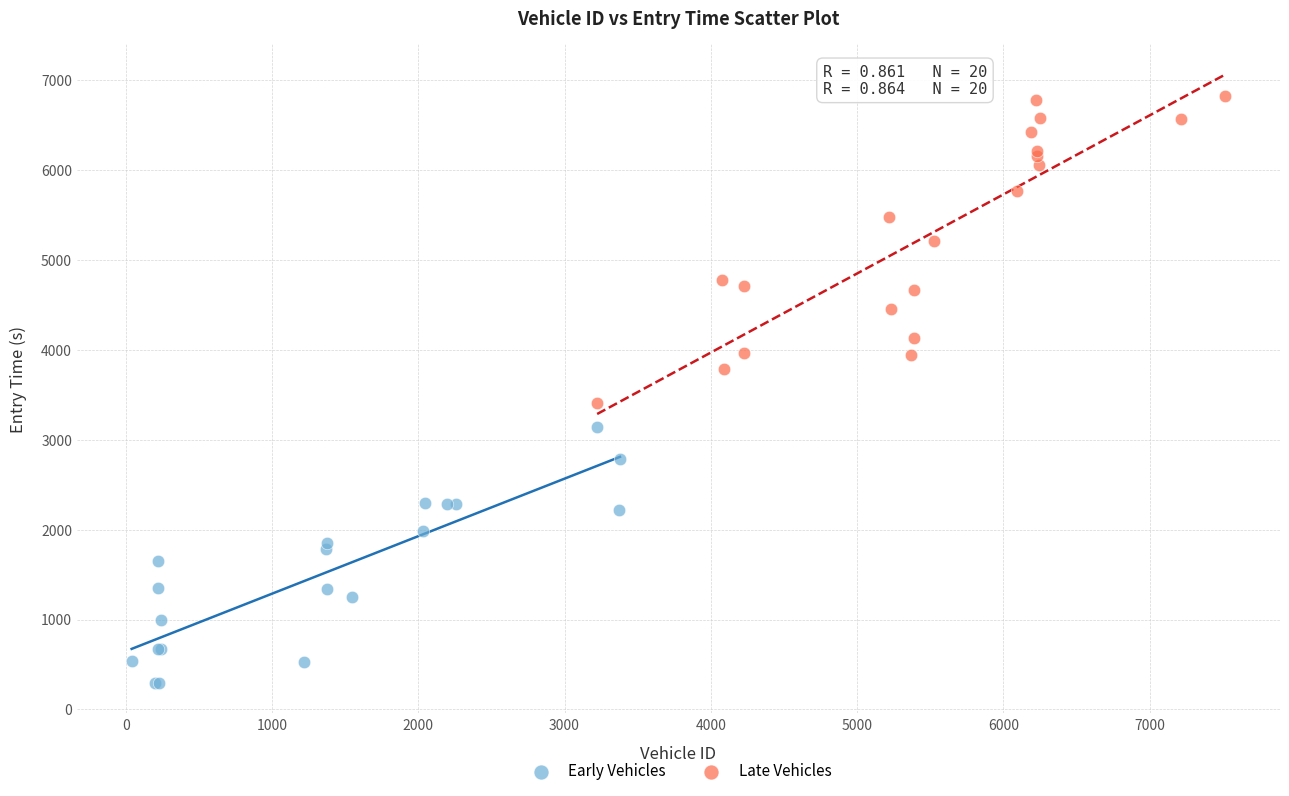

Which series contains the highest Y value?

Late Vehicles